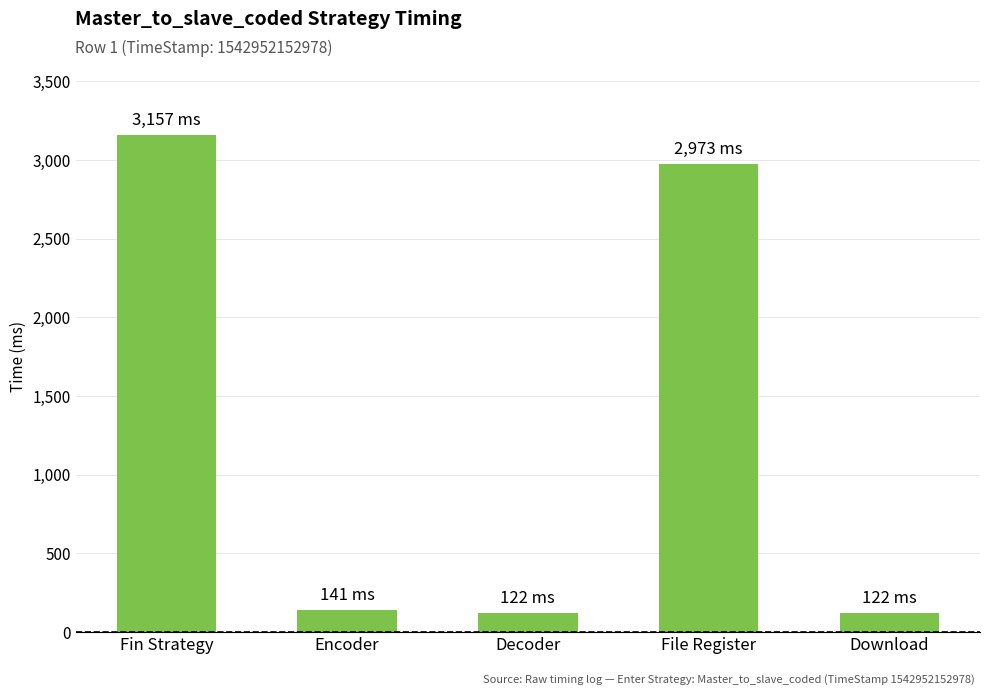

What is the average value?

1303